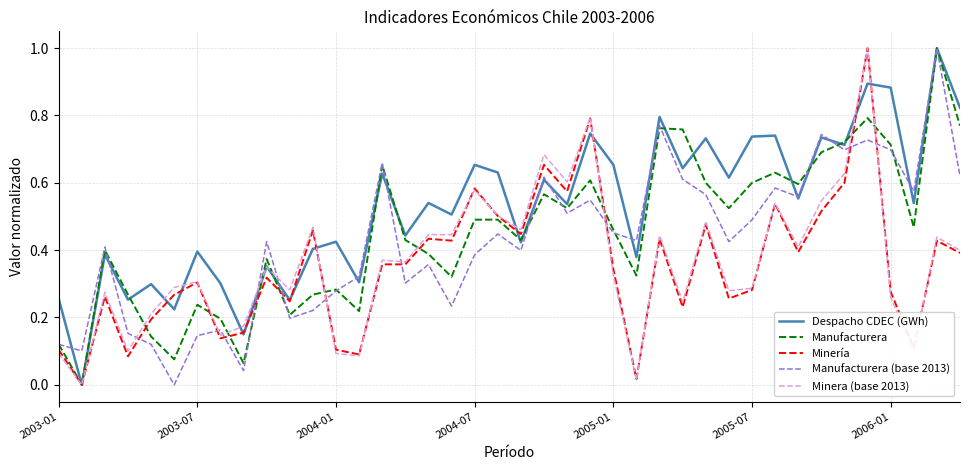

Which series has the largest total across all categories?

Despacho CDEC (GWh)